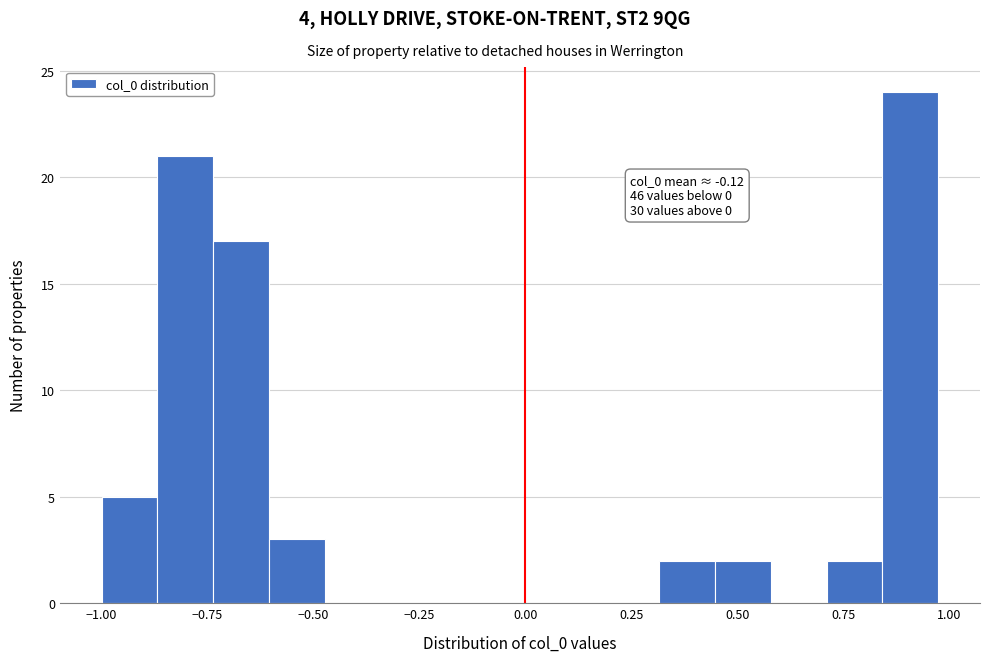

Around what value on the x-axis is the tallest bar? Give the approximate position of its centre, as read against the axis.

0.90